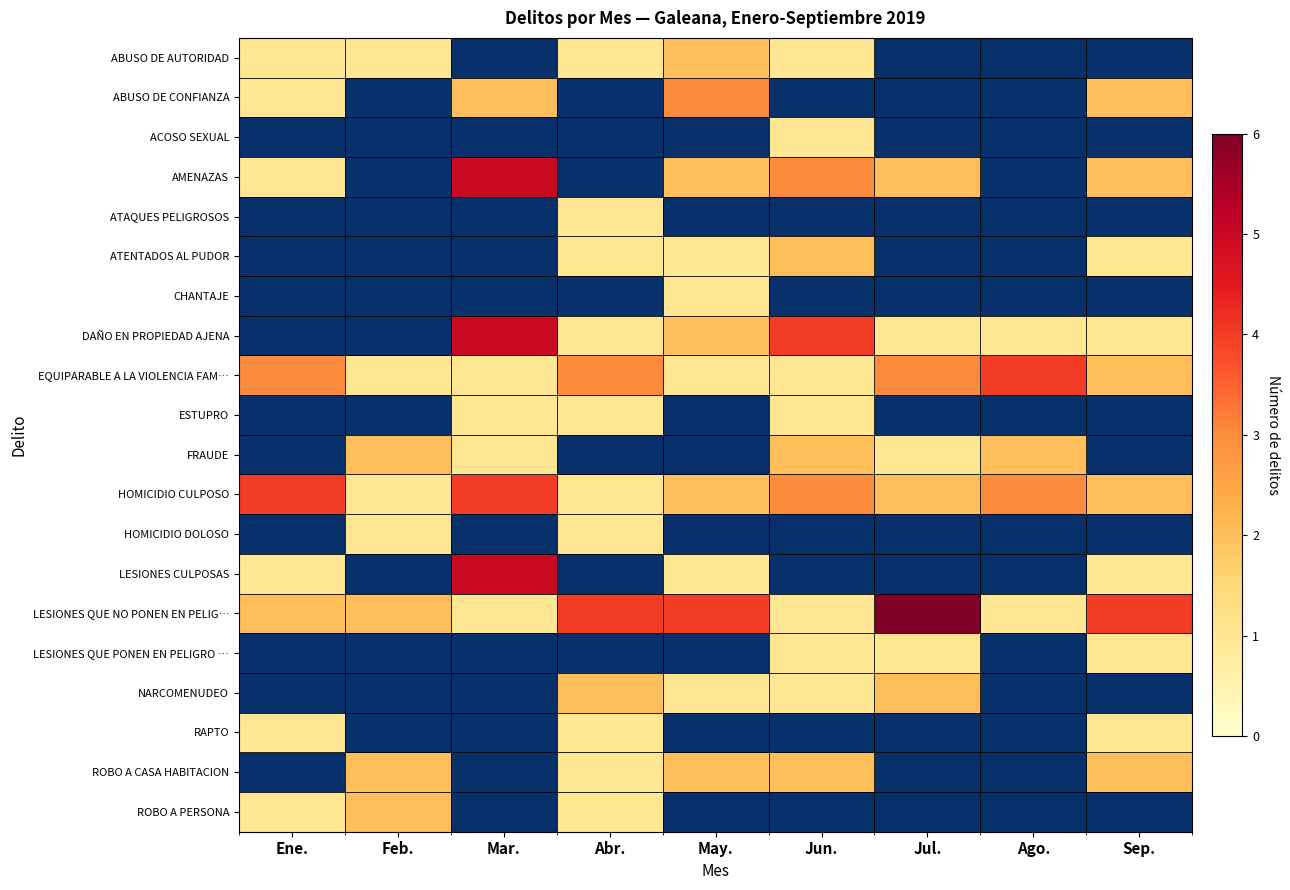

What is the greatest value displayed?

6.0